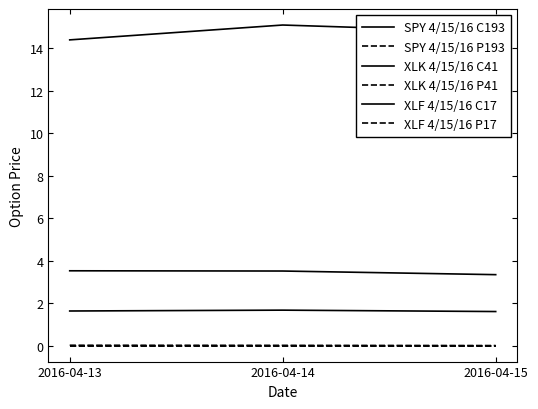

Does the chart have visible grid lines?

No